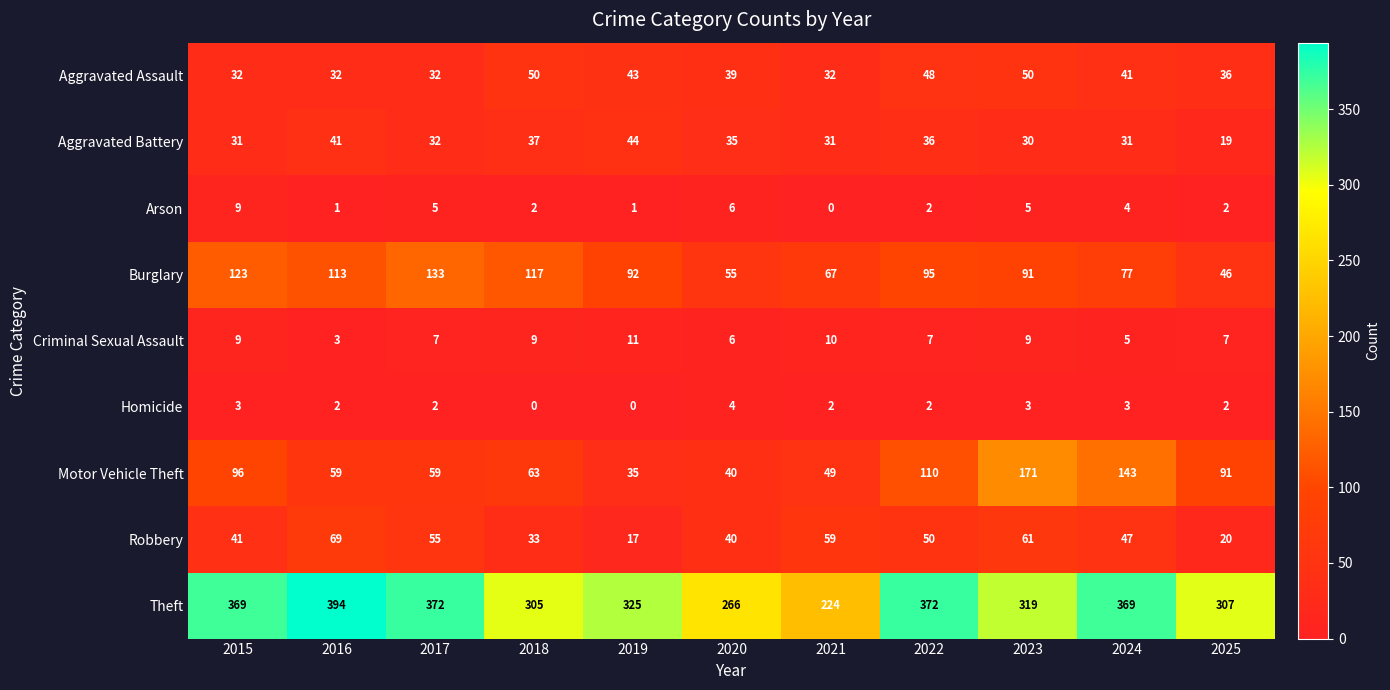

Which category has the highest value across all series?

2016